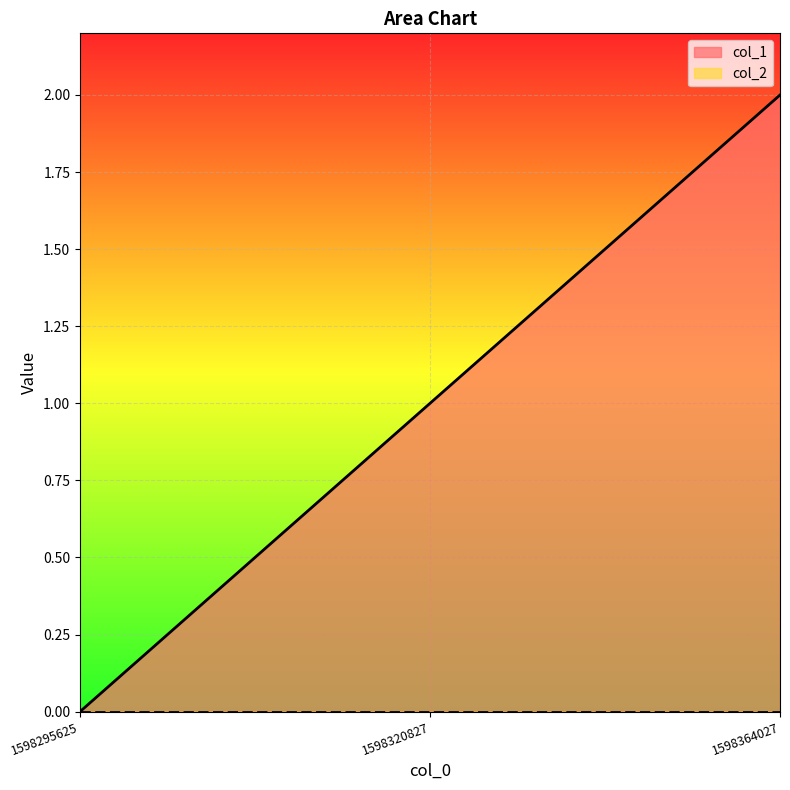

True or false: the data shows 0 at 1598295625.

True